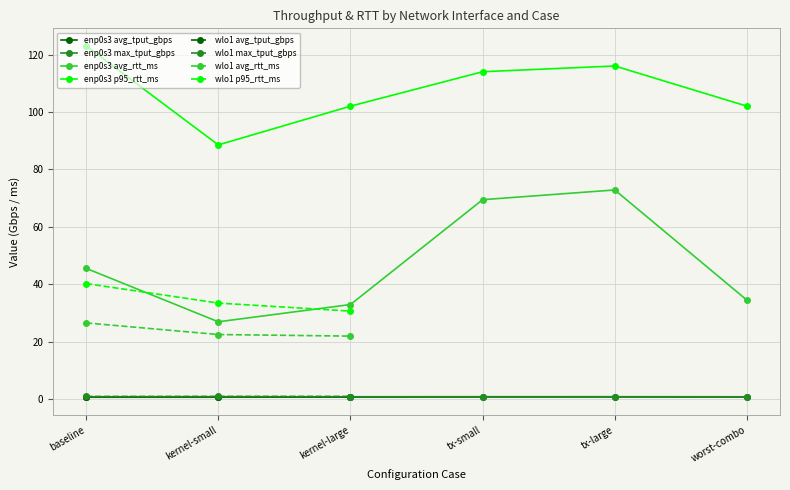

True or false: enp0s3 avg_rtt_ms and enp0s3 max_tput_gbps cross at least once.

False